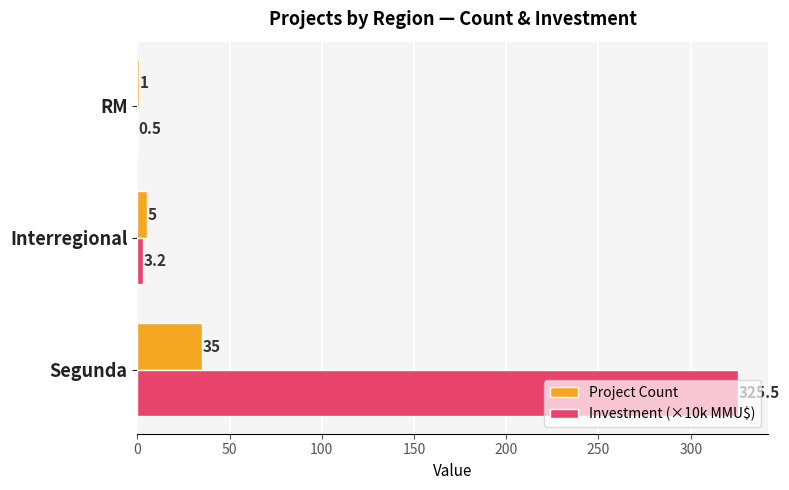

Which series has the largest total across all categories?

Investment (×10k MMU$)